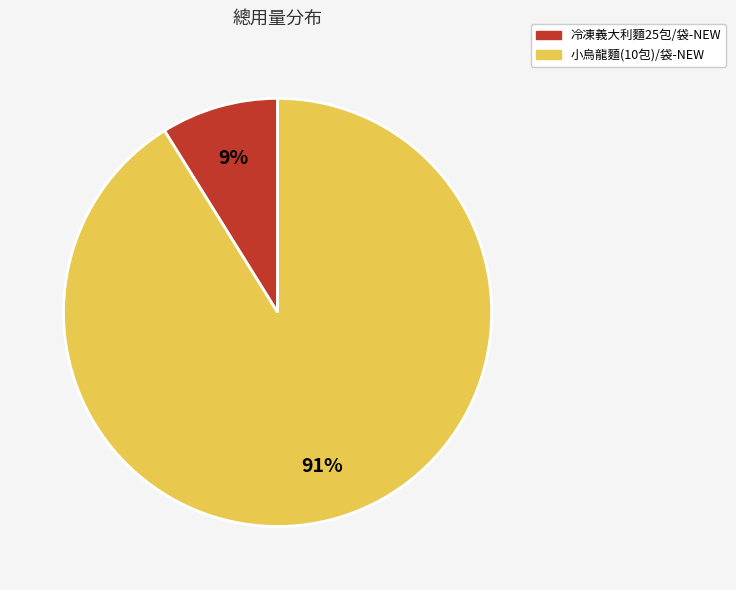

Does any single category account for the majority?

Yes